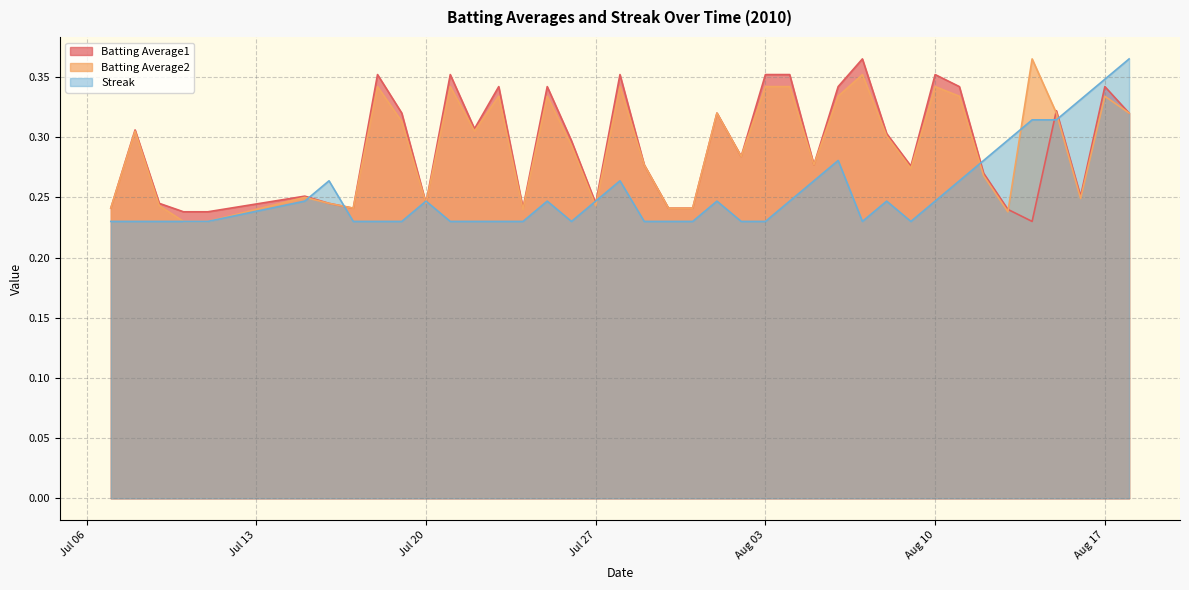

Which series has the largest total across all categories?

Batting Average1